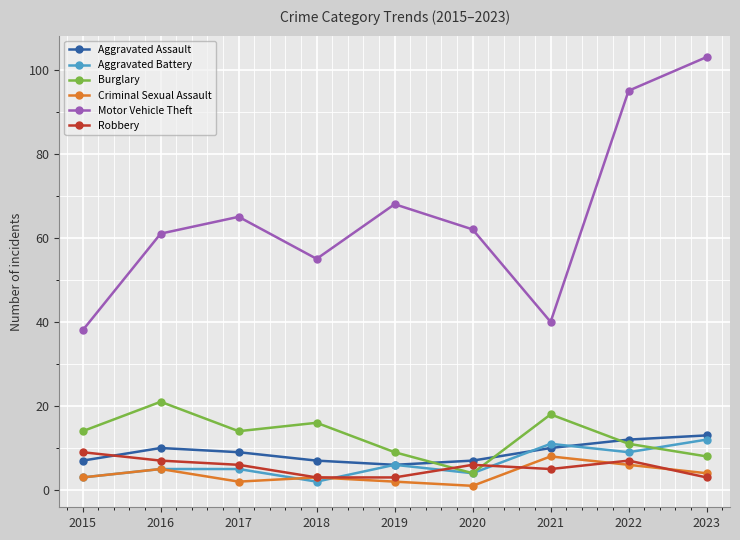

How many data points does each series have?

9